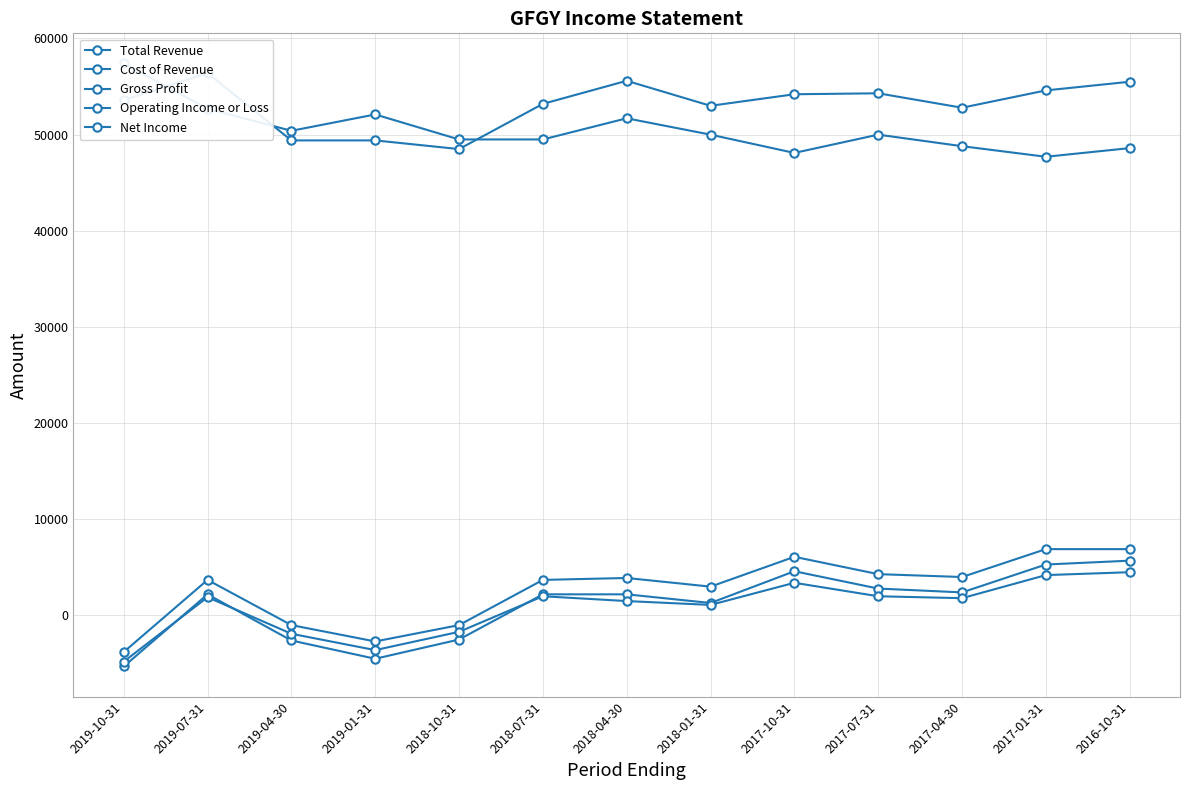

At which label does Gross Profit first exceed 3700?

2018-04-30